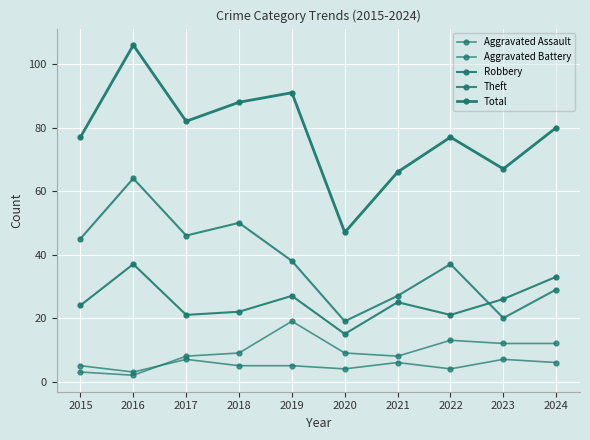

Reading left to right, transcribe all the data shown in this chart.

Aggravated Assault: 2015=5	2016=3	2017=7	2018=5	2019=5	2020=4	2021=6	2022=4	2023=7	2024=6
Aggravated Battery: 2015=3	2016=2	2017=8	2018=9	2019=19	2020=9	2021=8	2022=13	2023=12	2024=12
Robbery: 2015=24	2016=37	2017=21	2018=22	2019=27	2020=15	2021=25	2022=21	2023=26	2024=33
Theft: 2015=45	2016=64	2017=46	2018=50	2019=38	2020=19	2021=27	2022=37	2023=20	2024=29
Total: 2015=77	2016=106	2017=82	2018=88	2019=91	2020=47	2021=66	2022=77	2023=67	2024=80